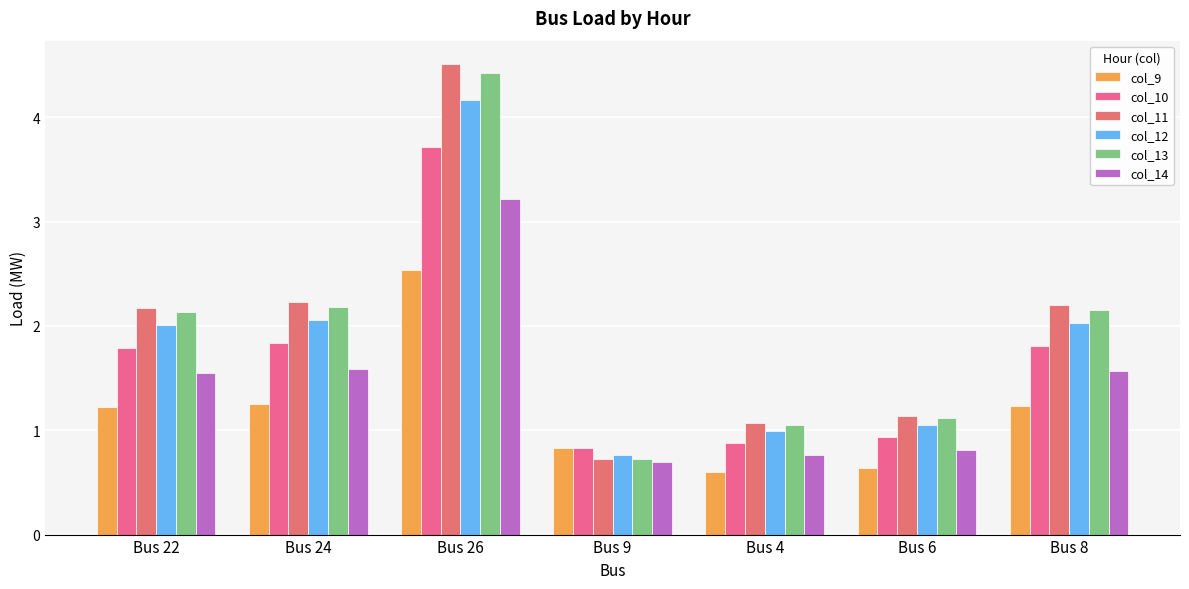

Which has a higher value, Bus 8 or Bus 22?

Bus 8